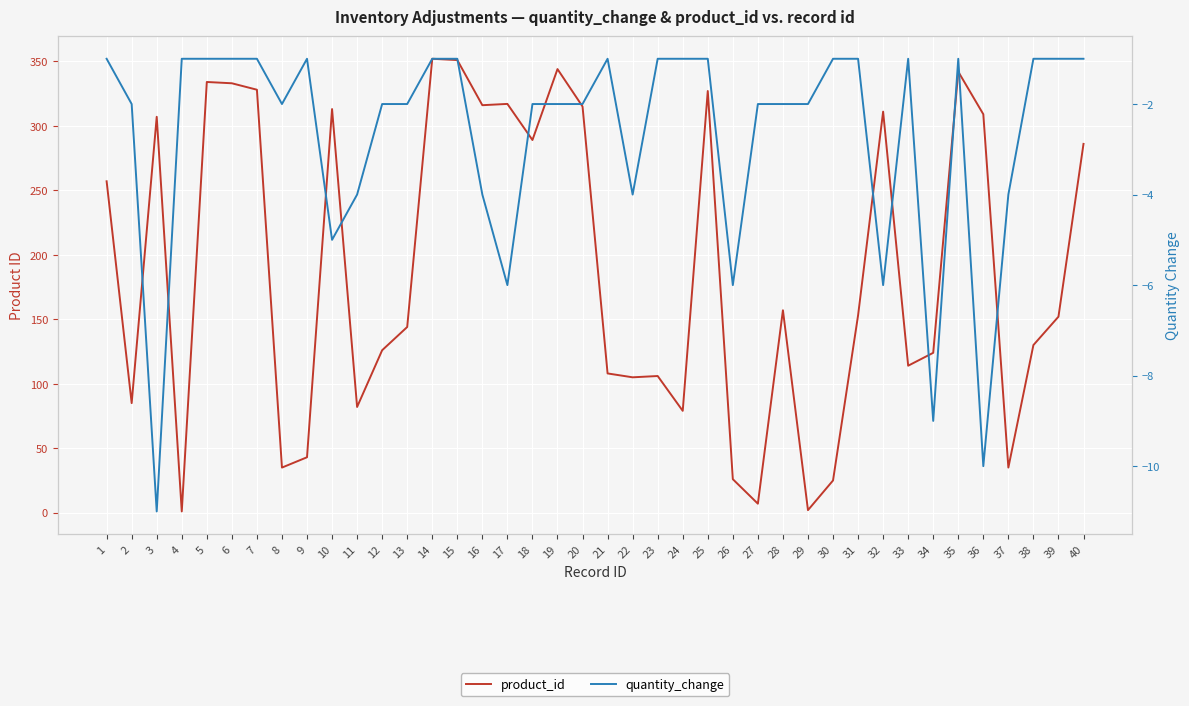

What is the difference between the maximum and minimum values in the quantity_change series?

10